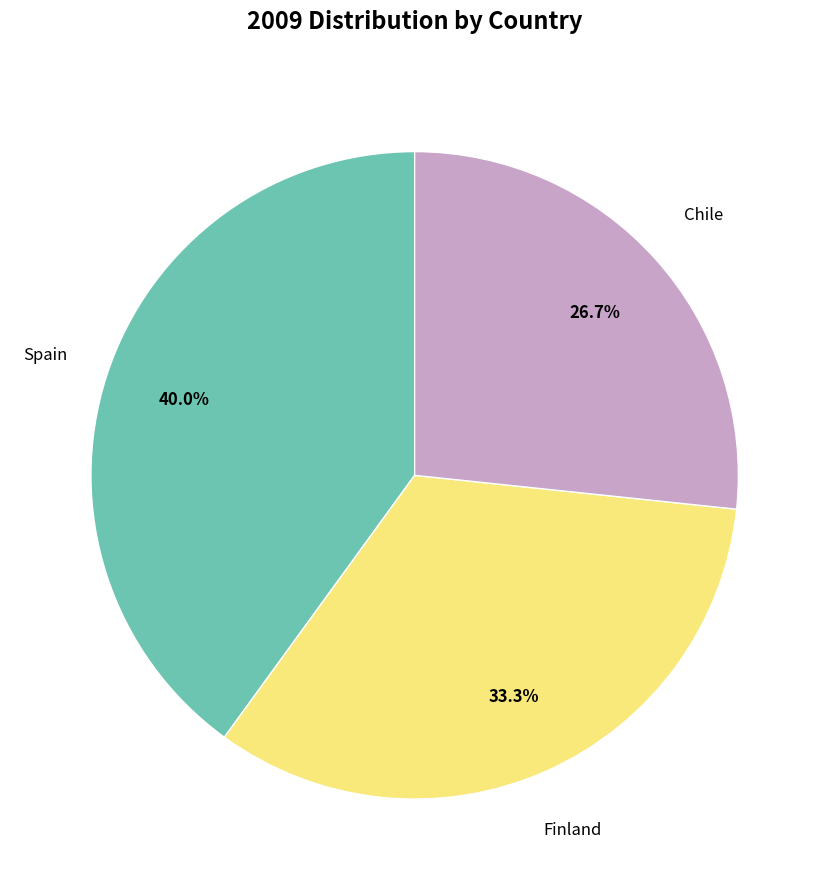

Is there any slice that represents more than half of the pie?

No